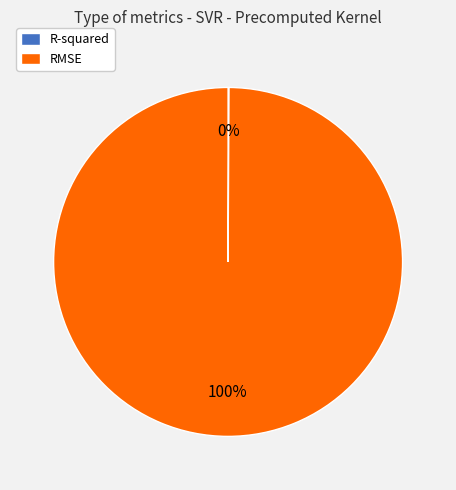

What is the majority slice?

RMSE